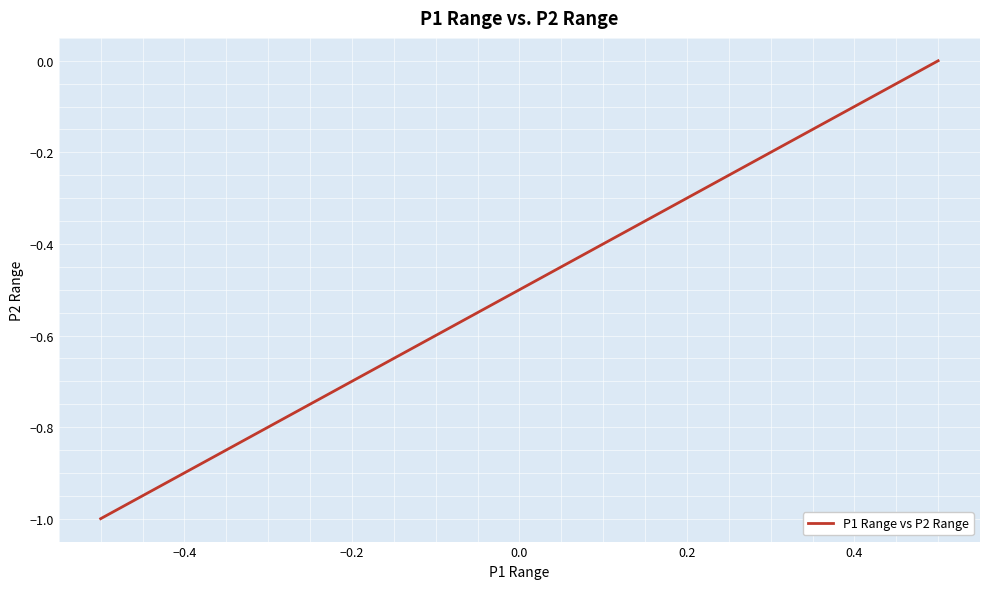

True or false: there are more than 1 points higher than both neighbors.

False